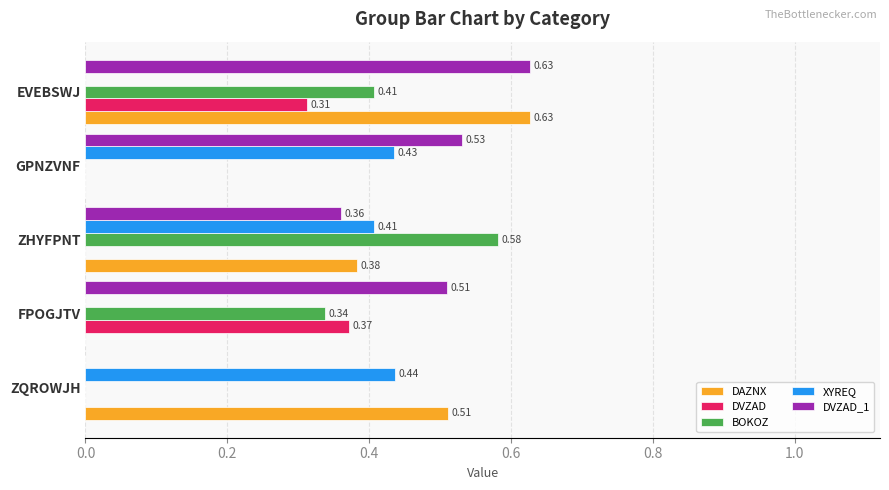

What is the sum of all DVZAD_1 values?

2.0